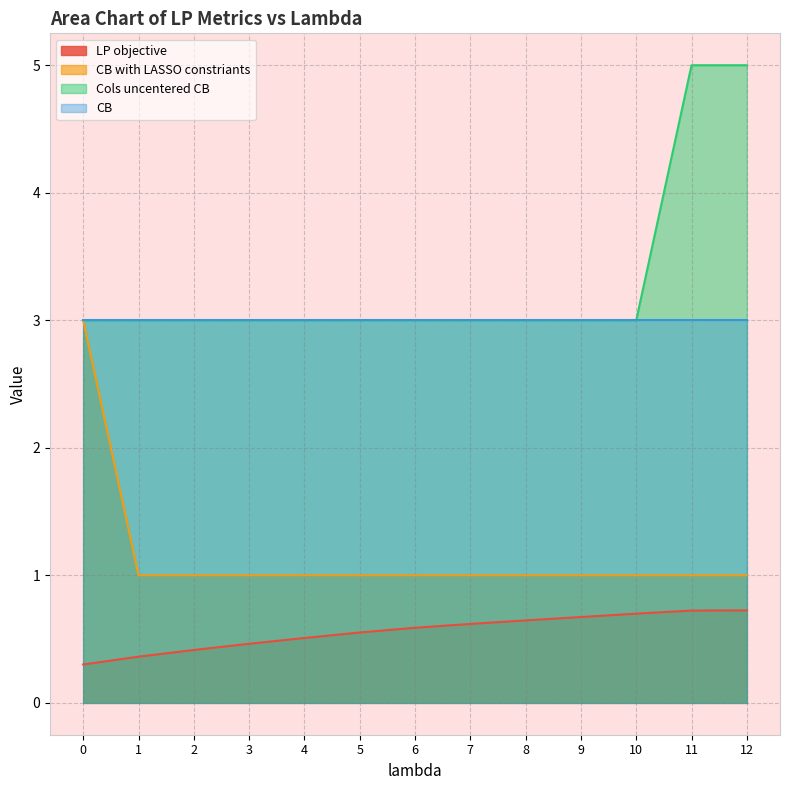

At how many categories does at least one series exceed 1?

13